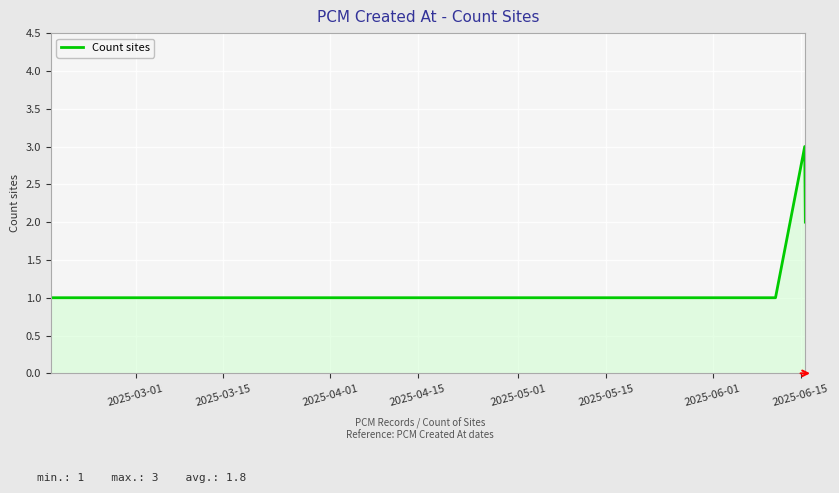

What is the sum of all values?

7